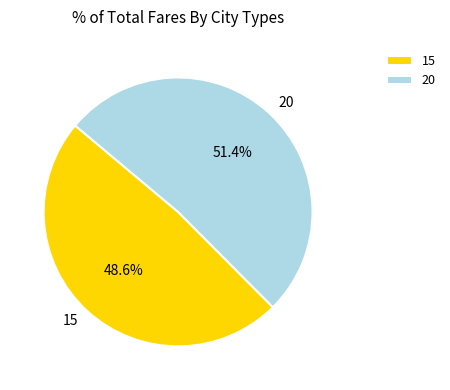

Is it true that 20 is 41% of the pie?

False